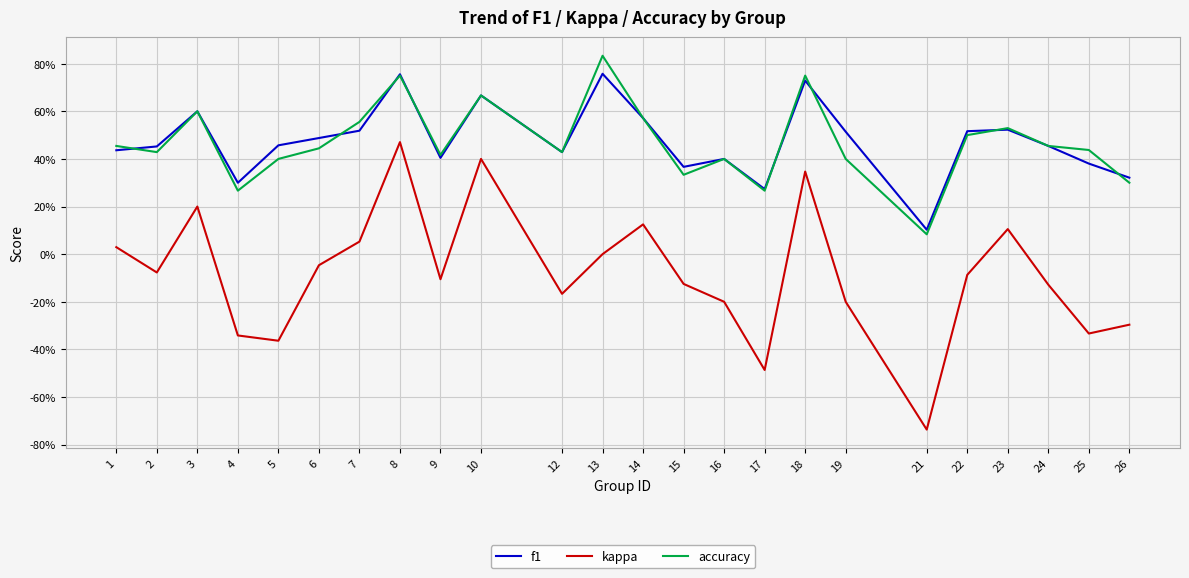

What is the difference between the second highest and second lowest values in the kappa series?

0.9